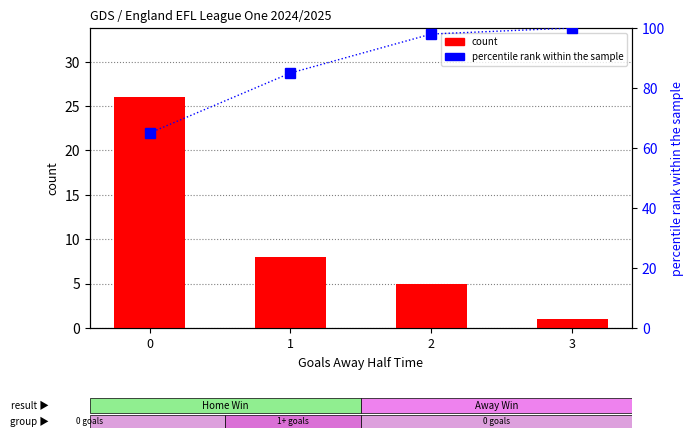

Does the chart contain stacked bars?

No